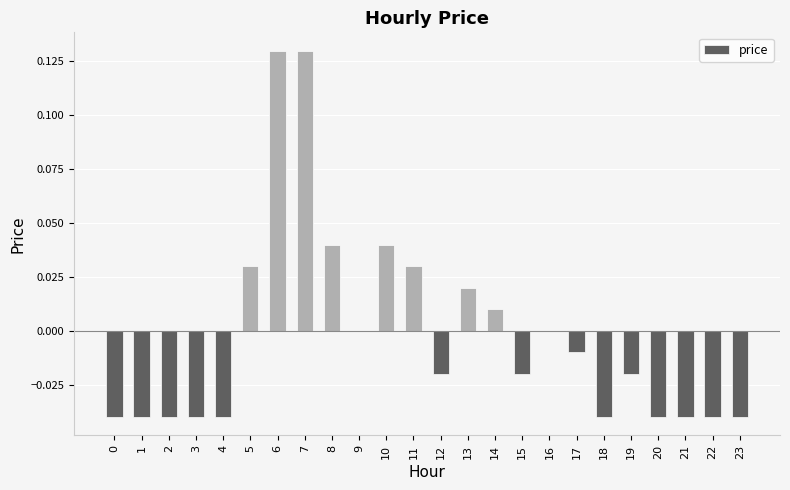

Between 10 and 15, which is larger?

10